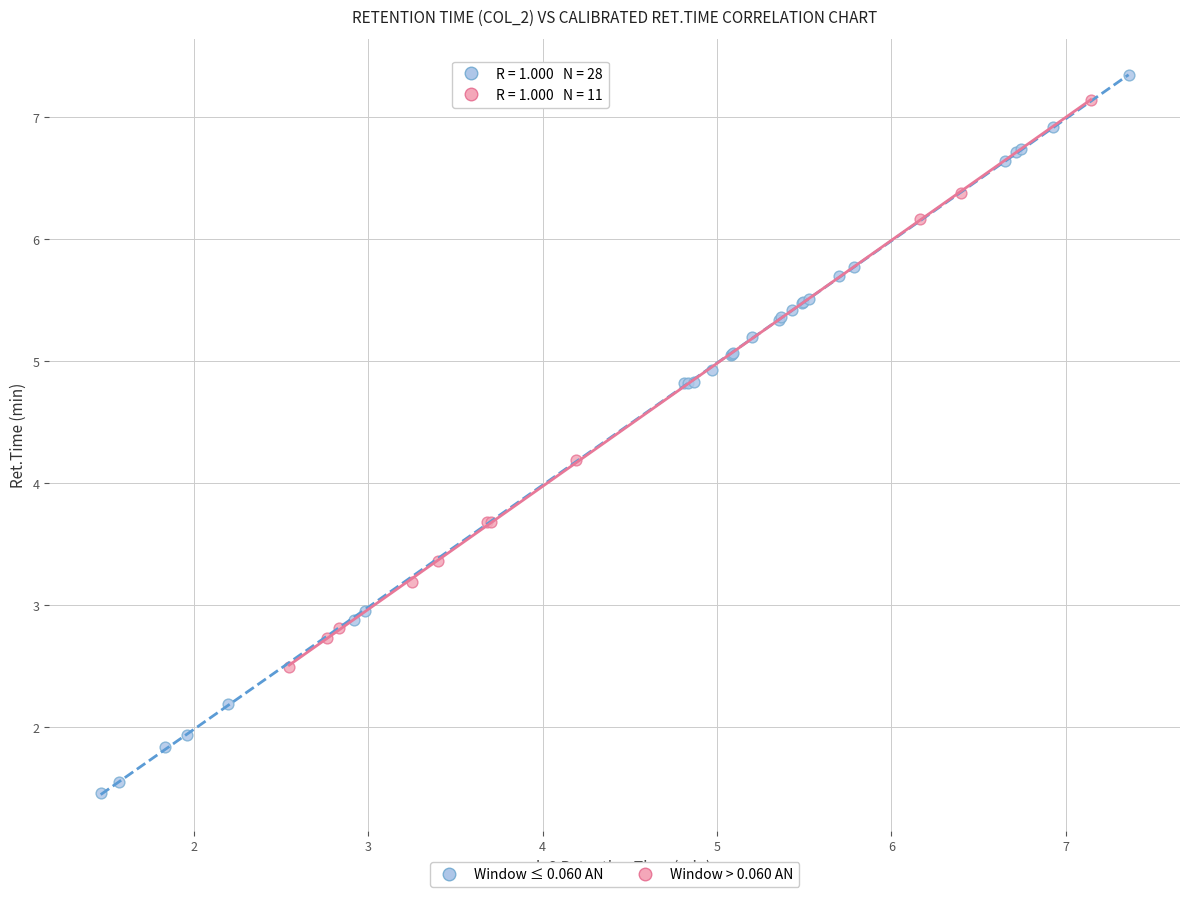

Which series has the widest spread of Y values?

Window ≤ 0.060 AN